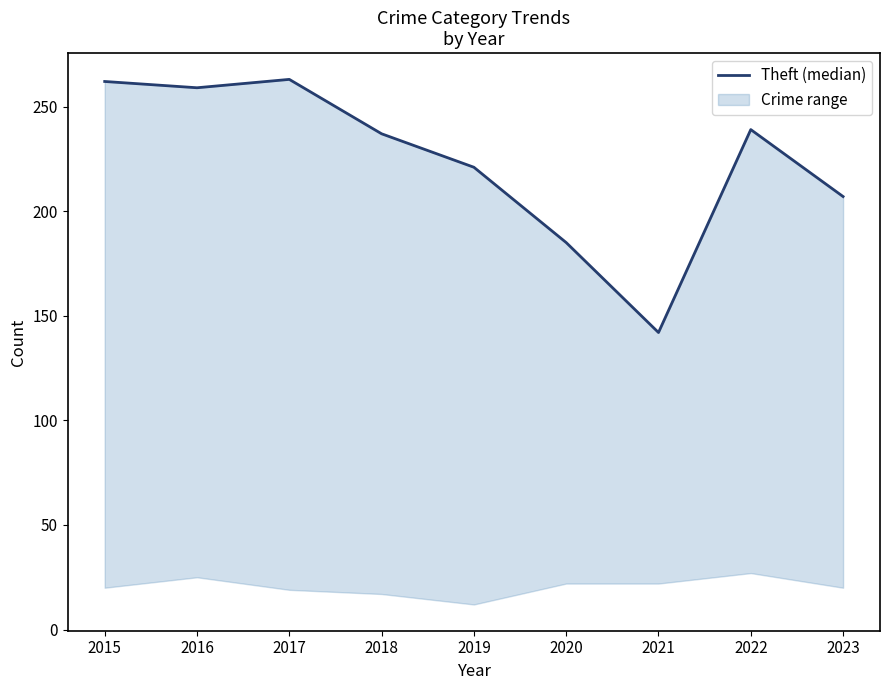

Where is the data nearest to the value 202?

2023